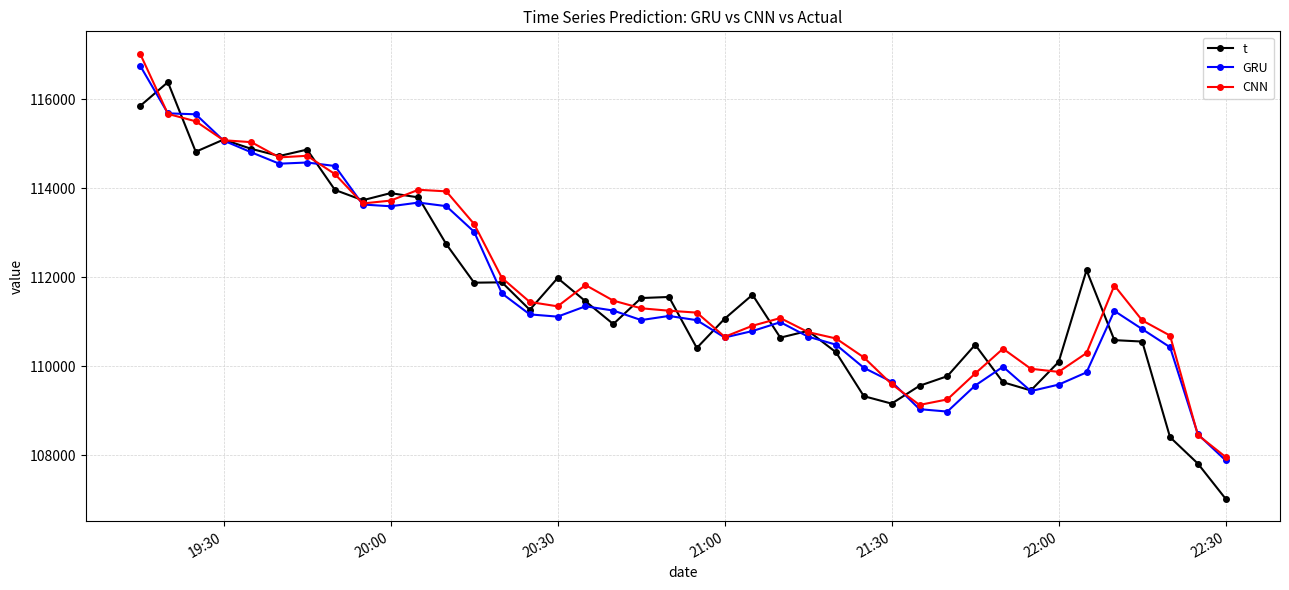

What is the value of the GRU point at the 36th from the left?

111241.6